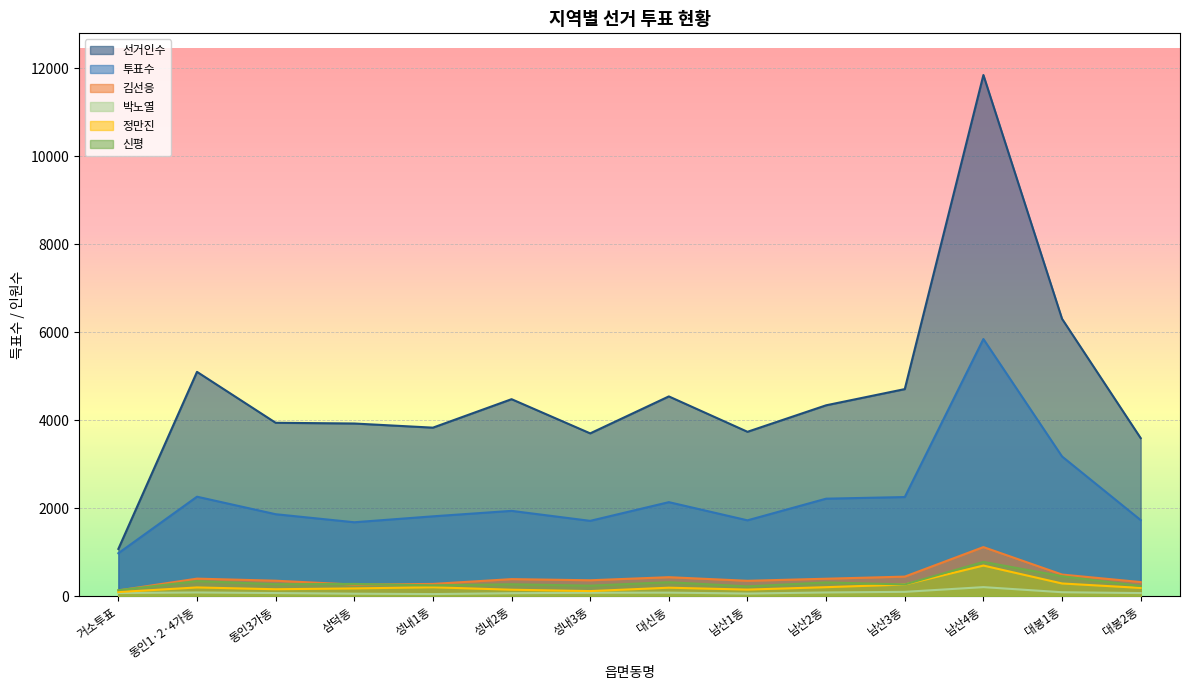

What are all the series names shown in the legend?

선거인수, 투표수, 김선응, 박노열, 정만진, 신평